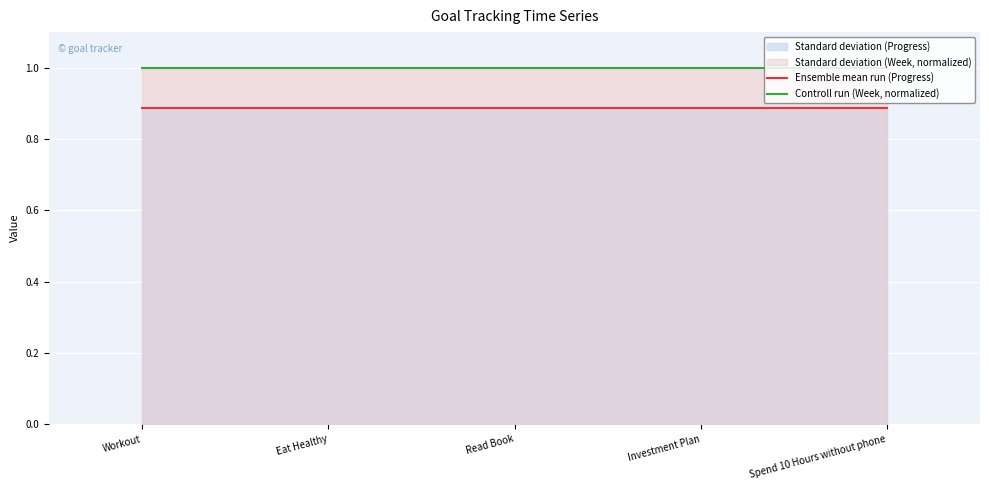

Rank the series by their average value, from lowest to highest.

Ensemble mean run (Progress), Controll run (Week, normalized)